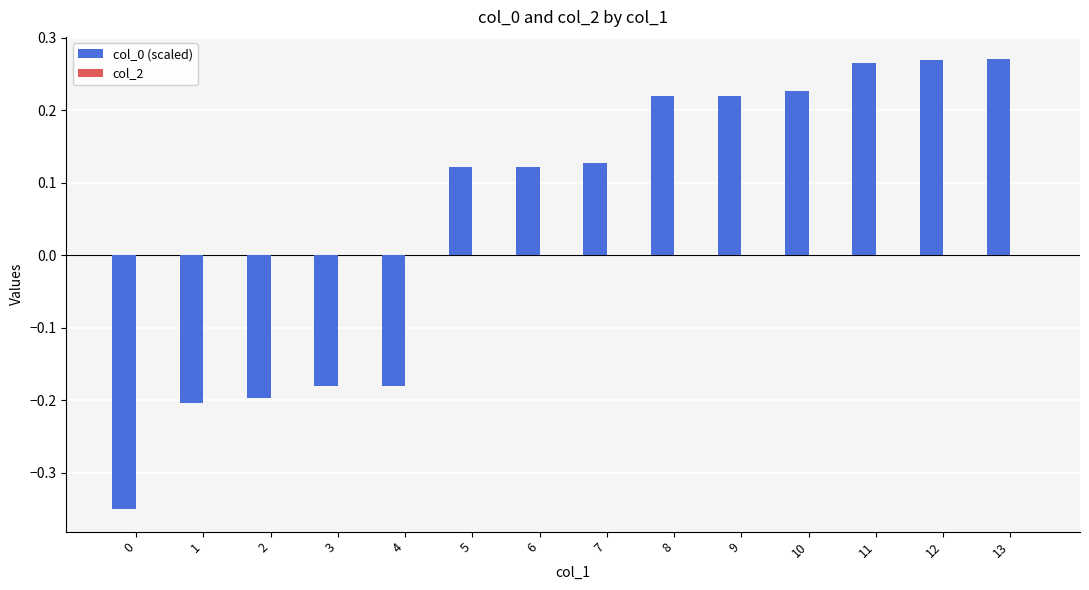

The chart shows a value of -0.2 at 1. True or false?

True